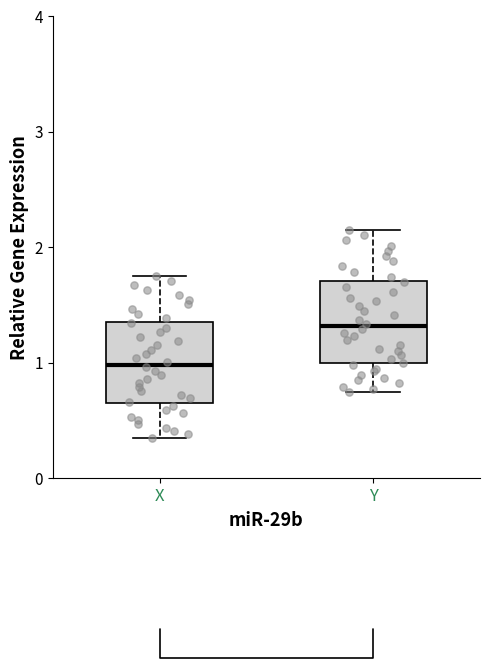

Where does the median line of the box for Y sit on the y-axis? The values are not printed on the chart, so give them approximately, as read against the axis.

1.3